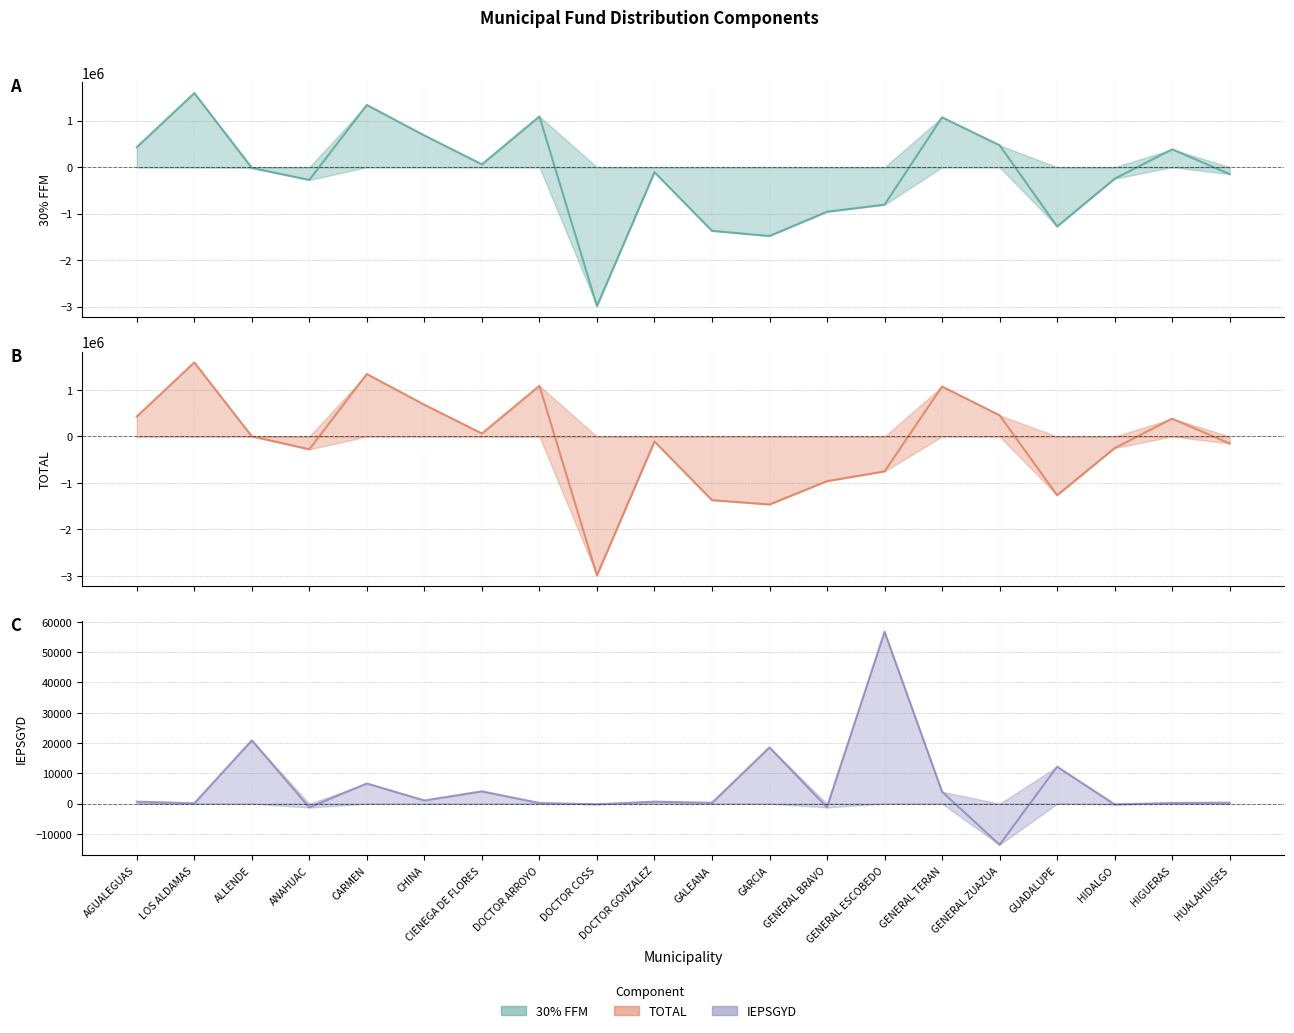

What is the difference between the maximum and minimum values in the TOTAL series?

4581570.3